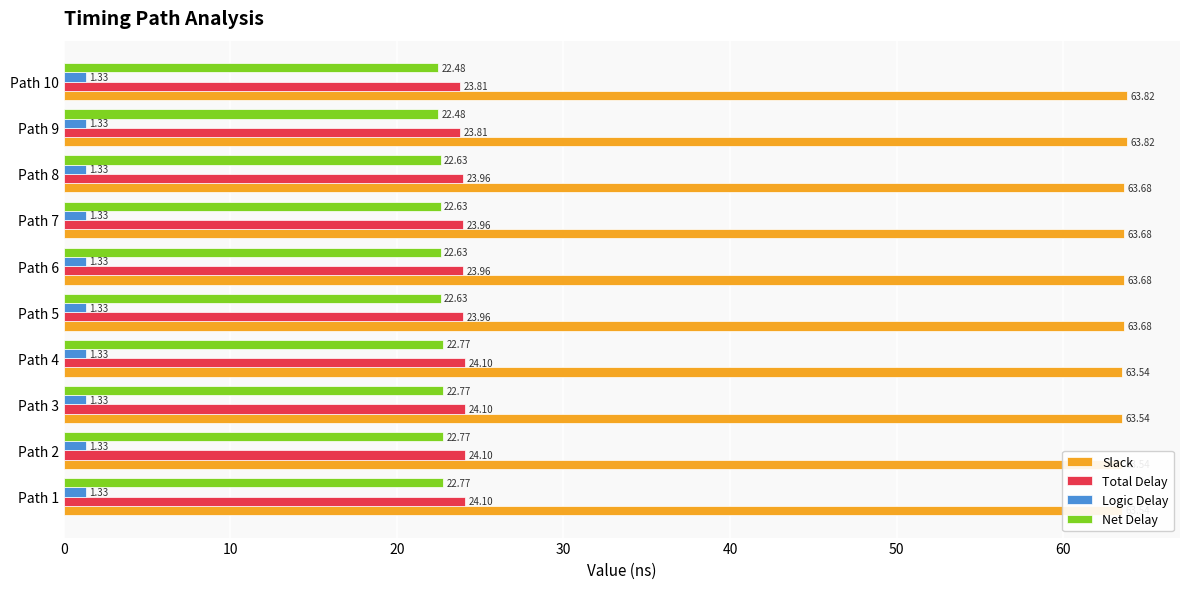

Reading right to left, what are all the values shown in this chart?

Slack: 63.8	63.8	63.7	63.7	63.7	63.7	63.5	63.5	63.5	63.5
Total Delay: 23.8	23.8	24.0	24.0	24.0	24.0	24.1	24.1	24.1	24.1
Logic Delay: 0.2	0.2	0.2	0.2	0.2	0.2	0.2	0.2	0.2	0.2
Net Delay: 22.5	22.5	22.6	22.6	22.6	22.6	22.8	22.8	22.8	22.8